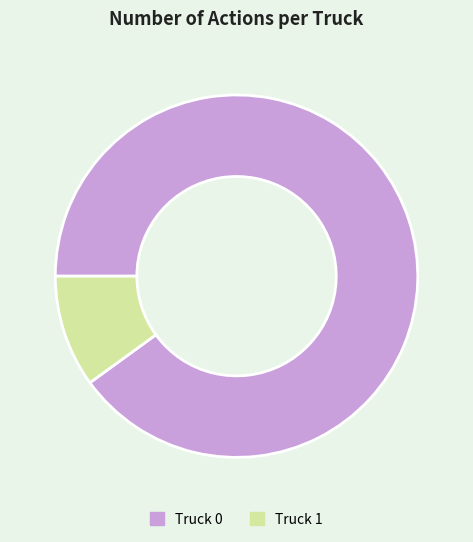

Do Truck 1 and Truck 0 together represent more than half of the pie?

Yes